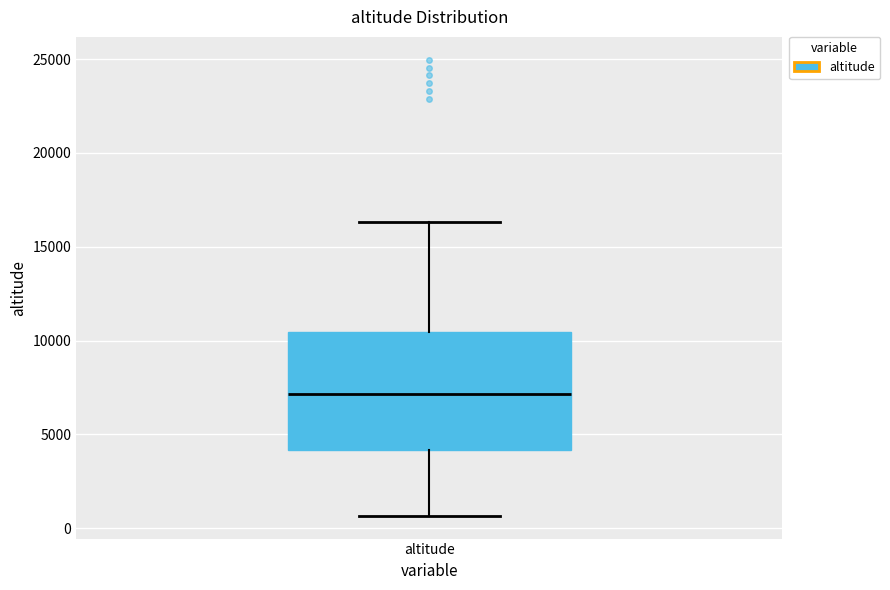

Read this box plot against the y-axis: the position of the median line, the range covered by the box, and the ends of both whiskers. The values are not printed on the chart, so give them approximately, as read against the axis.

median 7000, box 4000 to 10500, whiskers 500 to 16500